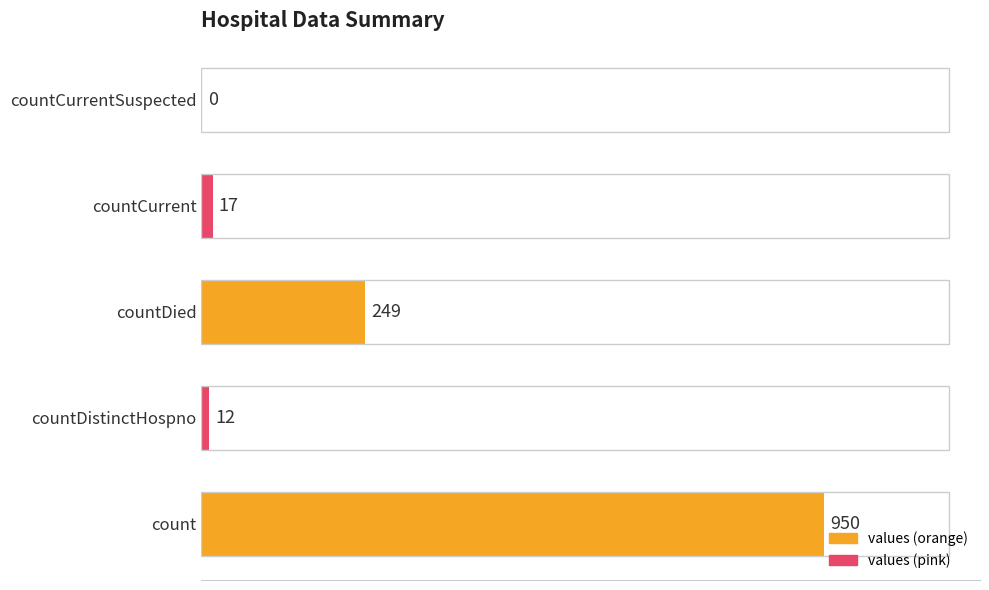

What is the sum of all values?

1228